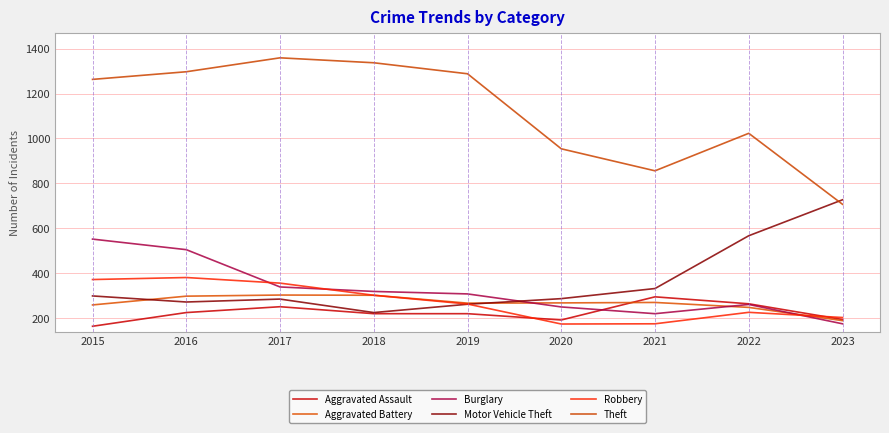

Which series ends up on top after the final intersection of Robbery and Burglary?

Robbery